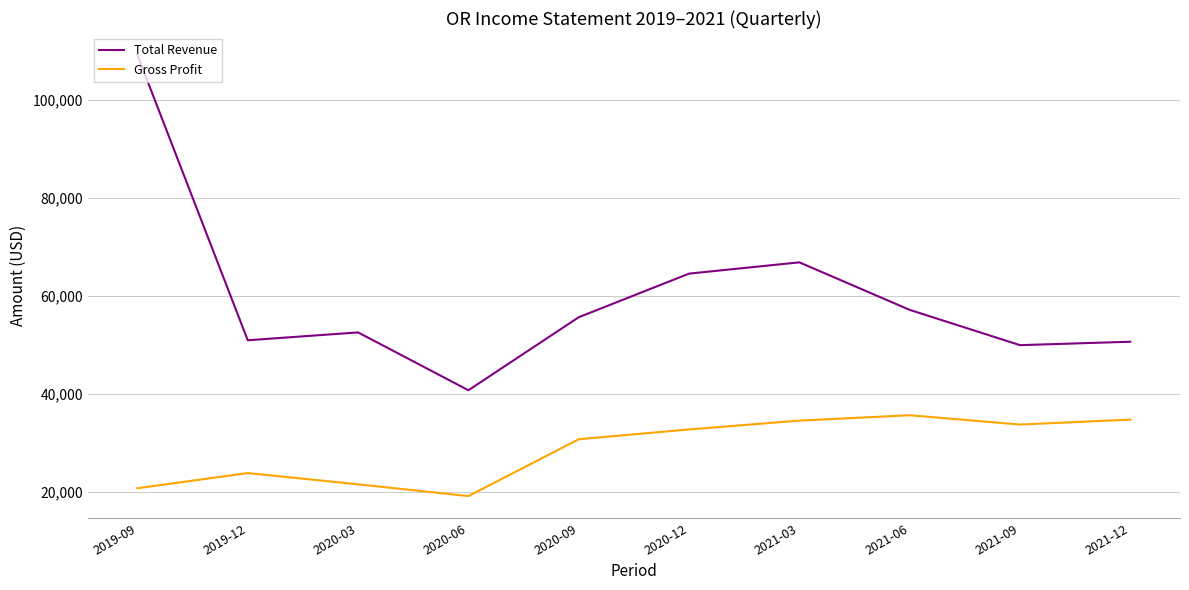

Rank the series by their average value, from highest to lowest.

Total Revenue, Gross Profit